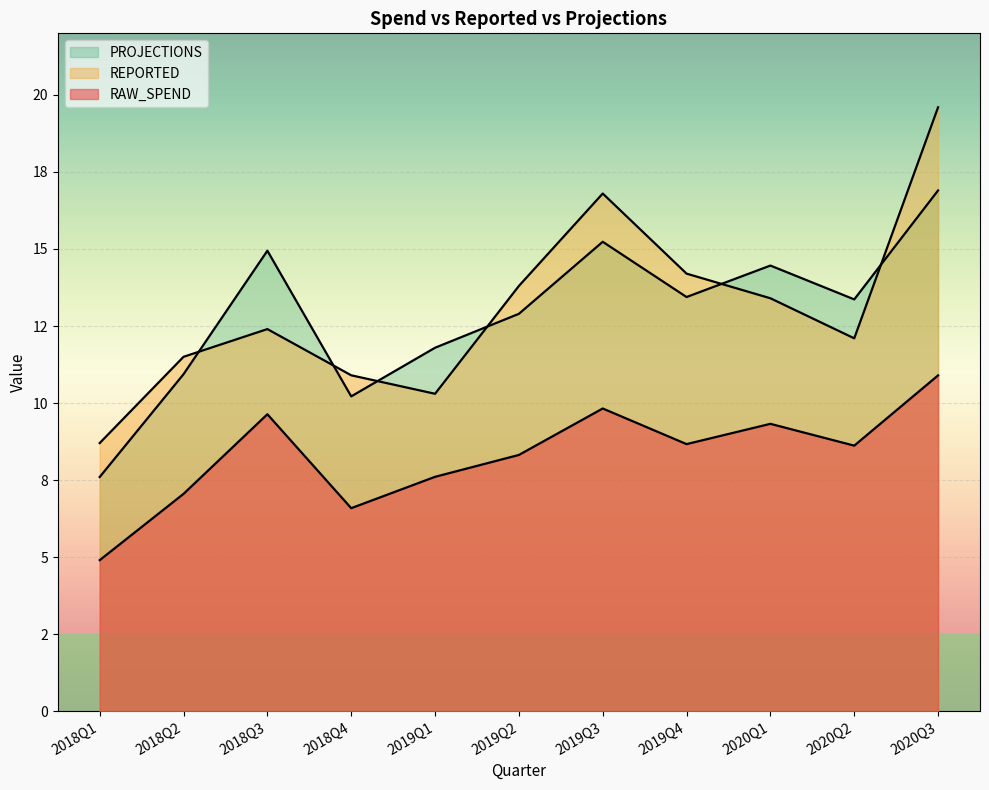

At which category is the sum across all series the highest?

2020Q3